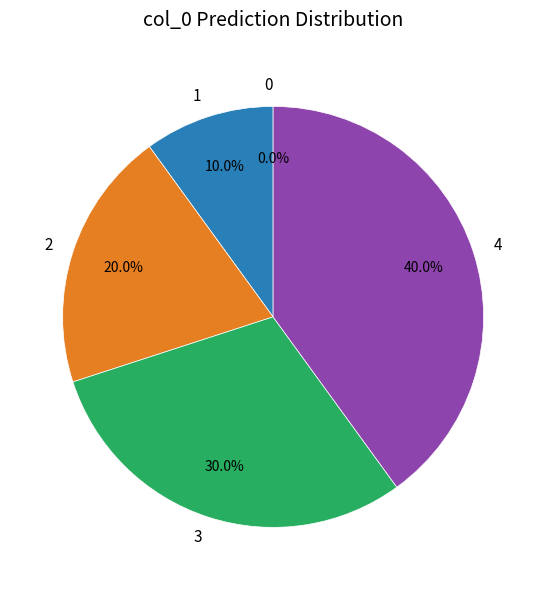

Is there any slice that represents more than half of the pie?

No